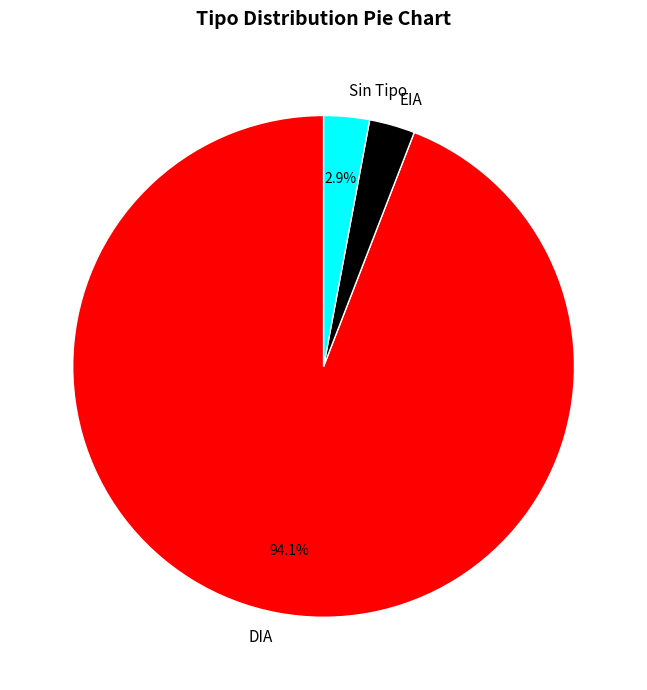

What is the ratio of the value at Sin Tipo to the value at EIA?

1.0